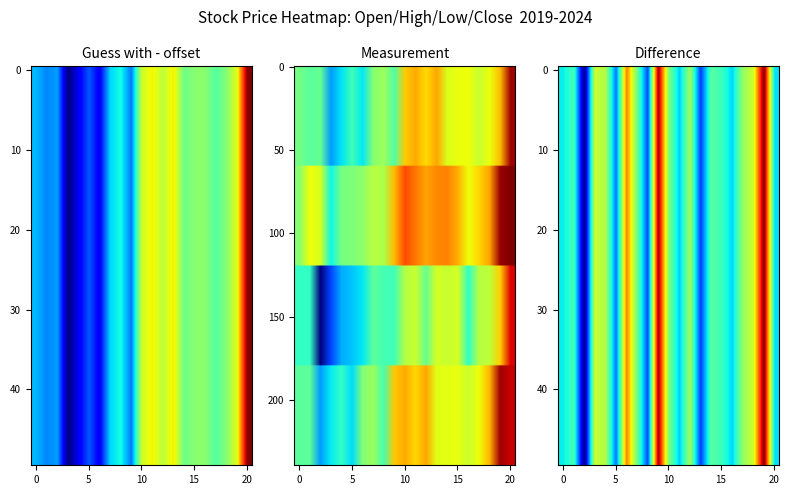

Reading left to right, what are all the values shown in this chart?

Open: 54.5	53.3	53.9	46.7	49.3	52.1	49.4	55.3	56.4	53.0	62.1	63.4	61.6	63.6	59.1	59.9	60.0	58.3	59.9	62.7	72.4
High: 55.4	60.1	59.0	50.1	54.6	54.9	55.7	57.6	57.2	62.9	67.2	65.5	63.7	64.7	65.0	63.3	60.1	61.6	63.8	72.6	73.5
Low: 51.6	51.6	36.3	43.5	47.3	48.1	49.4	53.5	52.4	52.3	57.5	58.2	54.0	58.9	58.4	58.8	51.5	57.5	57.9	62.0	70.4
Close: 53.4	53.5	46.7	49.5	51.6	49.0	55.3	56.3	52.5	62.2	63.4	61.7	63.6	59.5	59.7	59.8	58.4	60.0	62.9	72.5	71.1